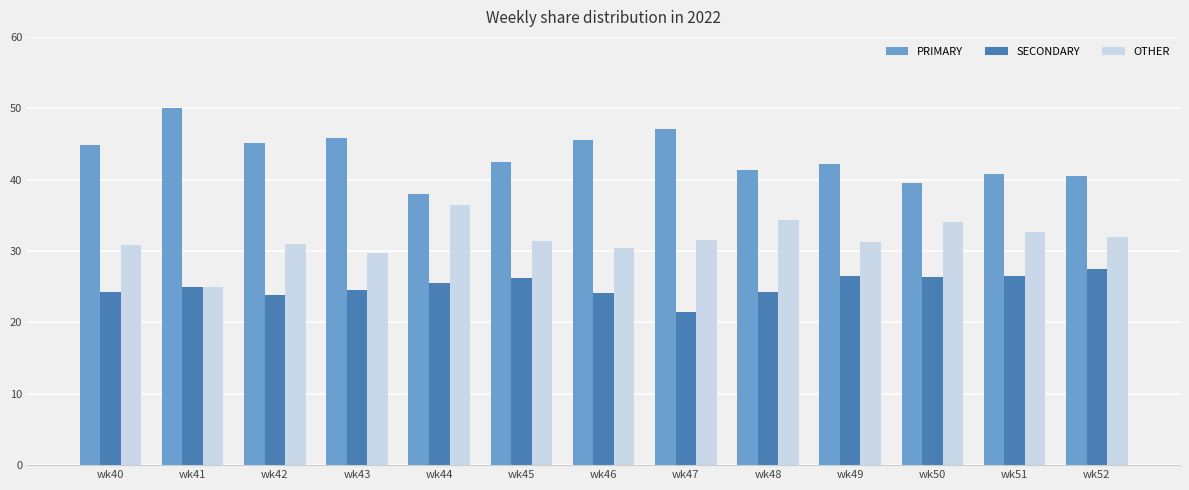

How many categories are shown in the chart?

13